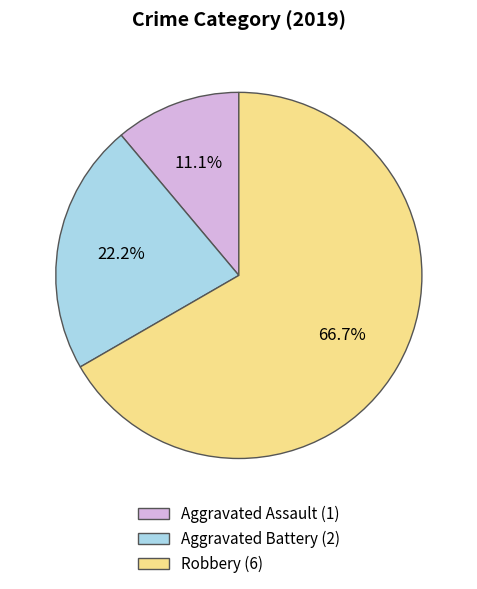

True or false: Aggravated Battery accounts for 22% of the total.

True